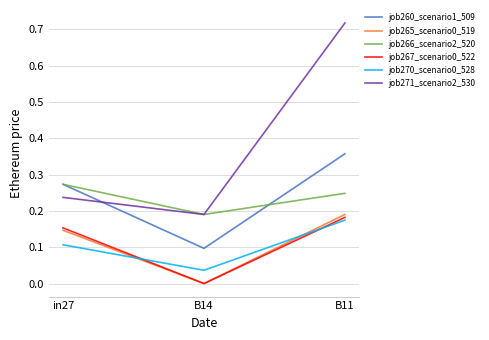

How many lines are shown in the chart?

6